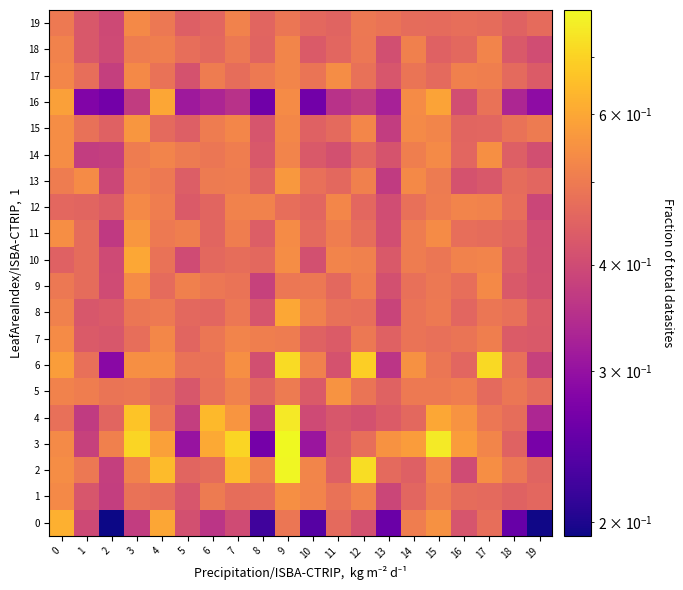

Reading right to left, list all the values displayed in this chart.

0: 19=0.2	18=0.3	17=0.5	16=0.4	15=0.5	14=0.5	13=0.3	12=0.4	11=0.5	10=0.2	9=0.5	8=0.2	7=0.4	6=0.4	5=0.4	4=0.6	3=0.4	2=0.2	1=0.4	0=0.6
1: 19=0.5	18=0.4	17=0.5	16=0.5	15=0.5	14=0.5	13=0.4	12=0.5	11=0.5	10=0.5	9=0.5	8=0.5	7=0.5	6=0.5	5=0.4	4=0.5	3=0.5	2=0.4	1=0.4	0=0.5
2: 19=0.5	18=0.5	17=0.5	16=0.4	15=0.5	14=0.4	13=0.5	12=0.7	11=0.4	10=0.5	9=0.8	8=0.5	7=0.6	6=0.5	5=0.5	4=0.6	3=0.5	2=0.4	1=0.5	0=0.5
3: 19=0.3	18=0.4	17=0.5	16=0.6	15=0.8	14=0.6	13=0.6	12=0.5	11=0.4	10=0.3	9=0.8	8=0.3	7=0.7	6=0.6	5=0.3	4=0.6	3=0.7	2=0.5	1=0.4	0=0.5
4: 19=0.3	18=0.5	17=0.5	16=0.6	15=0.6	14=0.5	13=0.4	12=0.4	11=0.4	10=0.4	9=0.8	8=0.4	7=0.6	6=0.6	5=0.4	4=0.5	3=0.7	2=0.5	1=0.4	0=0.5
5: 19=0.5	18=0.5	17=0.5	16=0.5	15=0.5	14=0.5	13=0.4	12=0.5	11=0.6	10=0.4	9=0.5	8=0.5	7=0.5	6=0.5	5=0.4	4=0.5	3=0.5	2=0.5	1=0.5	0=0.5
6: 19=0.4	18=0.5	17=0.7	16=0.5	15=0.5	14=0.5	13=0.4	12=0.7	11=0.4	10=0.5	9=0.7	8=0.4	7=0.5	6=0.5	5=0.5	4=0.5	3=0.5	2=0.3	1=0.5	0=0.6
7: 19=0.4	18=0.4	17=0.5	16=0.5	15=0.5	14=0.5	13=0.4	12=0.5	11=0.4	10=0.4	9=0.5	8=0.5	7=0.5	6=0.5	5=0.5	4=0.5	3=0.5	2=0.4	1=0.4	0=0.5
8: 19=0.4	18=0.5	17=0.5	16=0.5	15=0.5	14=0.5	13=0.4	12=0.5	11=0.5	10=0.5	9=0.6	8=0.4	7=0.5	6=0.5	5=0.5	4=0.5	3=0.5	2=0.4	1=0.4	0=0.5
9: 19=0.4	18=0.4	17=0.5	16=0.5	15=0.5	14=0.5	13=0.4	12=0.5	11=0.5	10=0.5	9=0.5	8=0.4	7=0.5	6=0.5	5=0.5	4=0.5	3=0.5	2=0.4	1=0.5	0=0.5
10: 19=0.4	18=0.4	17=0.5	16=0.5	15=0.5	14=0.5	13=0.4	12=0.5	11=0.5	10=0.4	9=0.5	8=0.5	7=0.5	6=0.5	5=0.4	4=0.5	3=0.6	2=0.4	1=0.5	0=0.4
11: 19=0.4	18=0.5	17=0.5	16=0.5	15=0.5	14=0.5	13=0.4	12=0.5	11=0.5	10=0.5	9=0.5	8=0.4	7=0.5	6=0.5	5=0.5	4=0.5	3=0.6	2=0.4	1=0.5	0=0.5
12: 19=0.4	18=0.5	17=0.5	16=0.5	15=0.5	14=0.5	13=0.4	12=0.5	11=0.5	10=0.5	9=0.5	8=0.5	7=0.5	6=0.5	5=0.4	4=0.5	3=0.5	2=0.4	1=0.5	0=0.5
13: 19=0.5	18=0.5	17=0.4	16=0.4	15=0.5	14=0.5	13=0.4	12=0.5	11=0.5	10=0.5	9=0.6	8=0.5	7=0.5	6=0.5	5=0.4	4=0.5	3=0.5	2=0.4	1=0.5	0=0.5
14: 19=0.4	18=0.4	17=0.5	16=0.5	15=0.5	14=0.5	13=0.4	12=0.5	11=0.4	10=0.4	9=0.5	8=0.4	7=0.5	6=0.5	5=0.5	4=0.5	3=0.5	2=0.4	1=0.4	0=0.5
15: 19=0.5	18=0.5	17=0.5	16=0.5	15=0.5	14=0.5	13=0.4	12=0.5	11=0.5	10=0.4	9=0.5	8=0.4	7=0.5	6=0.5	5=0.4	4=0.5	3=0.6	2=0.4	1=0.5	0=0.5
16: 19=0.3	18=0.3	17=0.5	16=0.4	15=0.6	14=0.5	13=0.3	12=0.4	11=0.4	10=0.3	9=0.5	8=0.3	7=0.4	6=0.3	5=0.3	4=0.6	3=0.4	2=0.3	1=0.3	0=0.6
17: 19=0.4	18=0.5	17=0.5	16=0.5	15=0.5	14=0.5	13=0.4	12=0.5	11=0.5	10=0.5	9=0.5	8=0.5	7=0.5	6=0.5	5=0.4	4=0.5	3=0.5	2=0.4	1=0.5	0=0.5
18: 19=0.4	18=0.4	17=0.5	16=0.5	15=0.4	14=0.5	13=0.4	12=0.5	11=0.5	10=0.4	9=0.5	8=0.4	7=0.5	6=0.5	5=0.5	4=0.5	3=0.5	2=0.4	1=0.4	0=0.5
19: 19=0.5	18=0.4	17=0.5	16=0.5	15=0.5	14=0.5	13=0.5	12=0.5	11=0.4	10=0.5	9=0.5	8=0.5	7=0.5	6=0.5	5=0.4	4=0.5	3=0.5	2=0.4	1=0.4	0=0.5